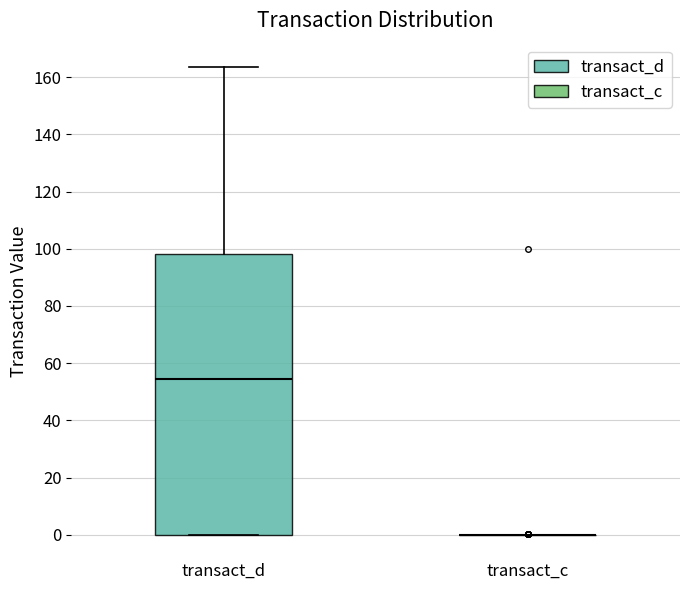

Reading left to right, transcribe this box plot: for each box, give where its median line is, the range the box spans, and where its two whiskers end, as read against the y-axis. The values are not printed on the chart, so give them approximately, as read against the axis.

transact_d: median 54, box 0 to 98, whiskers 0 to 164
transact_c: box collapsed to a line at 0, whiskers 0 to 0